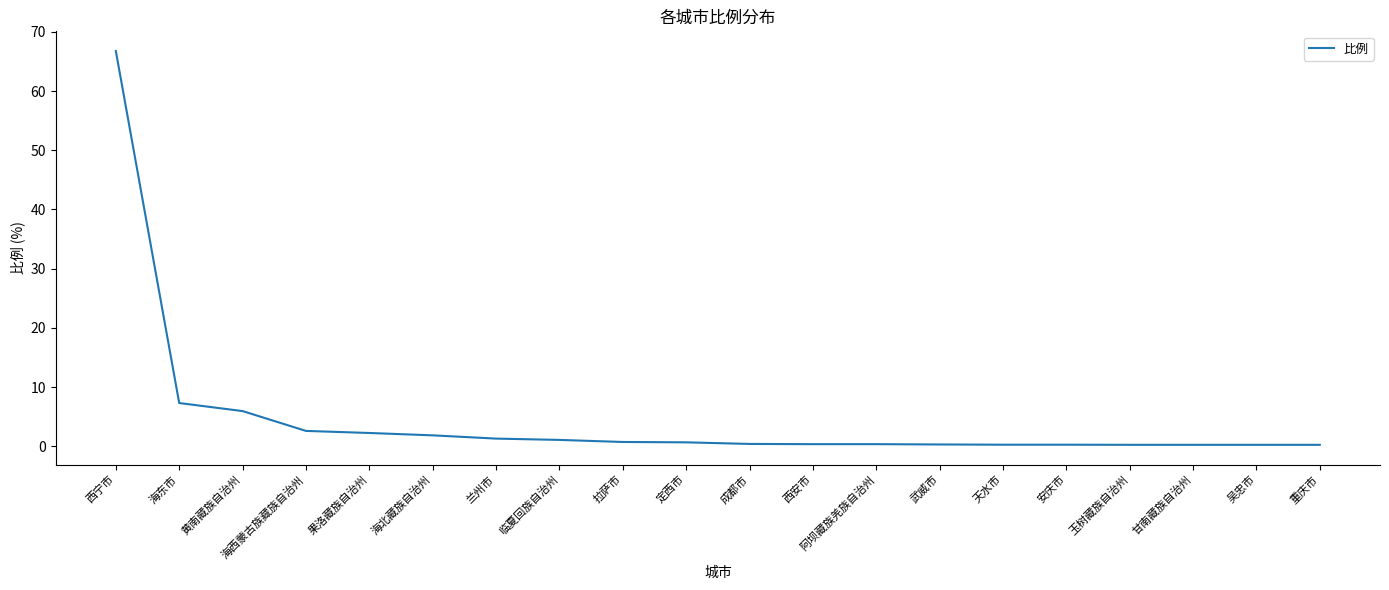

What position from the left is 海西蒙古族藏族自治州?

4